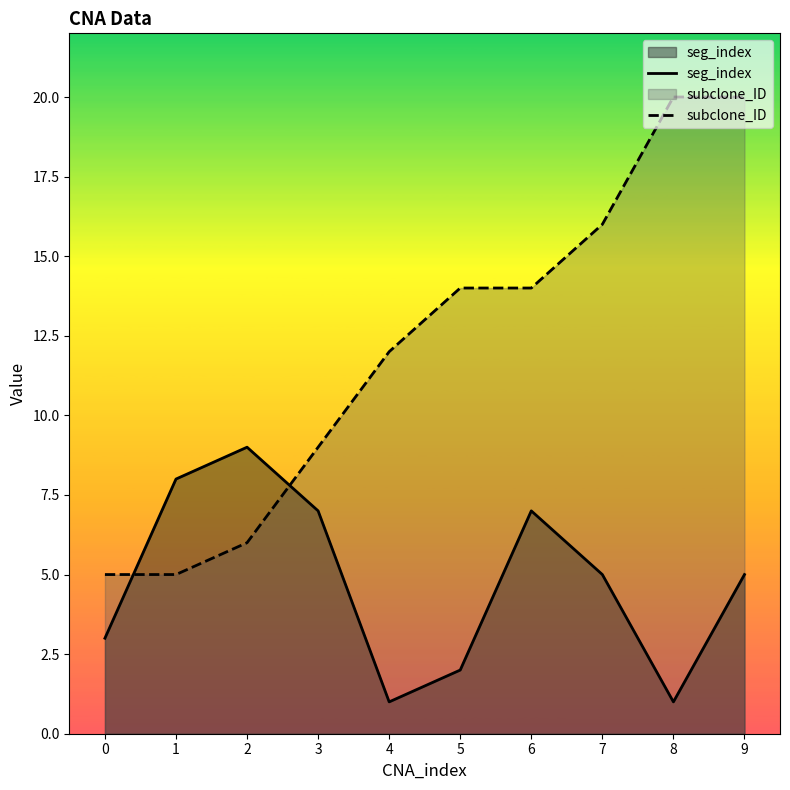

What is the maximum value shown in the chart?

20